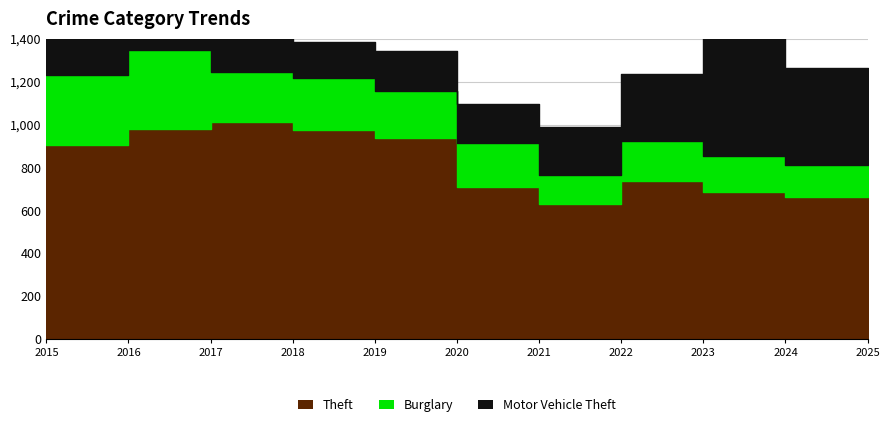

What is the average value of the Motor Vehicle Theft series?

296